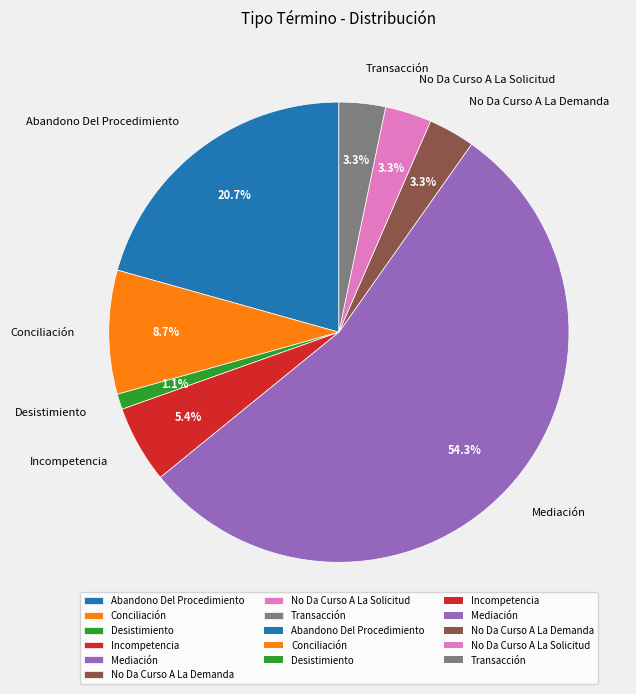

What percentage is the No Da Curso A La Solicitud slice, to the nearest percent?

3%